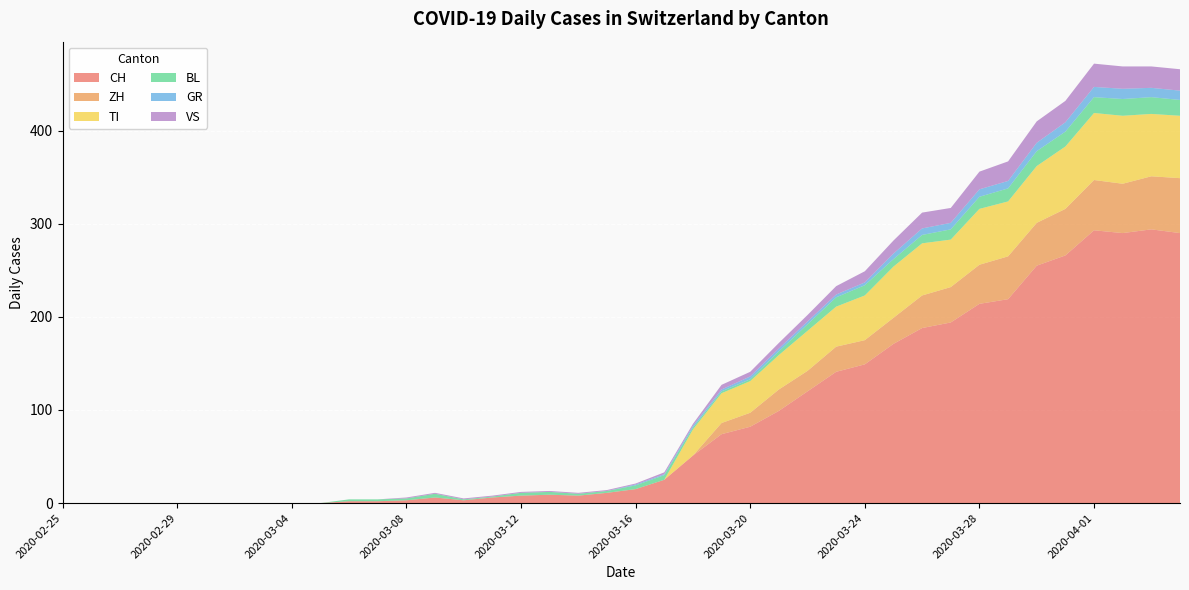

Reading left to right, list all the values displayed in this chart.

CH: 2020-02-25=0	2020-02-26=0	2020-02-27=0	2020-02-28=0	2020-02-29=0	2020-03-01=0	2020-03-02=0	2020-03-03=0	2020-03-04=0	2020-03-05=0	2020-03-06=2	2020-03-07=2	2020-03-08=3	2020-03-09=6	2020-03-10=3	2020-03-11=6	2020-03-12=8	2020-03-13=9	2020-03-14=8	2020-03-15=11	2020-03-16=15	2020-03-17=25	2020-03-18=51	2020-03-19=74	2020-03-20=82	2020-03-21=99	2020-03-22=120	2020-03-23=141	2020-03-24=149	2020-03-25=171	2020-03-26=188	2020-03-27=194	2020-03-28=214	2020-03-29=219	2020-03-30=255	2020-03-31=266	2020-04-01=293	2020-04-02=290	2020-04-03=294	2020-04-04=290
ZH: 2020-02-25=0	2020-02-26=0	2020-02-27=0	2020-02-28=0	2020-02-29=0	2020-03-01=0	2020-03-02=0	2020-03-03=0	2020-03-04=0	2020-03-05=0	2020-03-06=0	2020-03-07=0	2020-03-08=0	2020-03-09=0	2020-03-10=0	2020-03-11=0	2020-03-12=0	2020-03-13=0	2020-03-14=0	2020-03-15=0	2020-03-16=0	2020-03-17=0	2020-03-18=0	2020-03-19=12	2020-03-20=15	2020-03-21=23	2020-03-22=22	2020-03-23=27	2020-03-24=26	2020-03-25=28	2020-03-26=35	2020-03-27=38	2020-03-28=42	2020-03-29=46	2020-03-30=46	2020-03-31=50	2020-04-01=54	2020-04-02=53	2020-04-03=57	2020-04-04=59
TI: 2020-02-25=0	2020-02-26=0	2020-02-27=0	2020-02-28=0	2020-02-29=0	2020-03-01=0	2020-03-02=0	2020-03-03=0	2020-03-04=0	2020-03-05=0	2020-03-06=0	2020-03-07=0	2020-03-08=0	2020-03-09=0	2020-03-10=0	2020-03-11=0	2020-03-12=0	2020-03-13=0	2020-03-14=0	2020-03-15=0	2020-03-16=0	2020-03-17=0	2020-03-18=28	2020-03-19=32	2020-03-20=34	2020-03-21=37	2020-03-22=43	2020-03-23=43	2020-03-24=48	2020-03-25=55	2020-03-26=56	2020-03-27=51	2020-03-28=60	2020-03-29=59	2020-03-30=61	2020-03-31=67	2020-04-01=72	2020-04-02=73	2020-04-03=67	2020-04-04=67
BL: 2020-02-25=0	2020-02-26=0	2020-02-27=0	2020-02-28=0	2020-02-29=0	2020-03-01=0	2020-03-02=0	2020-03-03=0	2020-03-04=0	2020-03-05=0	2020-03-06=2	2020-03-07=2	2020-03-08=2	2020-03-09=4	2020-03-10=1	2020-03-11=1	2020-03-12=3	2020-03-13=3	2020-03-14=2	2020-03-15=2	2020-03-16=4	2020-03-17=5	2020-03-18=2	2020-03-19=2	2020-03-20=2	2020-03-21=4	2020-03-22=7	2020-03-23=10	2020-03-24=11	2020-03-25=8	2020-03-26=9	2020-03-27=11	2020-03-28=13	2020-03-29=14	2020-03-30=16	2020-03-31=16	2020-04-01=17	2020-04-02=18	2020-04-03=18	2020-04-04=17
GR: 2020-02-25=0	2020-02-26=0	2020-02-27=0	2020-02-28=0	2020-02-29=0	2020-03-01=0	2020-03-02=0	2020-03-03=0	2020-03-04=0	2020-03-05=0	2020-03-06=0	2020-03-07=0	2020-03-08=0	2020-03-09=0	2020-03-10=0	2020-03-11=0	2020-03-12=0	2020-03-13=0	2020-03-14=0	2020-03-15=0	2020-03-16=1	2020-03-17=1	2020-03-18=2	2020-03-19=2	2020-03-20=3	2020-03-21=3	2020-03-22=3	2020-03-23=3	2020-03-24=3	2020-03-25=6	2020-03-26=7	2020-03-27=7	2020-03-28=8	2020-03-29=8	2020-03-30=9	2020-03-31=10	2020-04-01=11	2020-04-02=11	2020-04-03=10	2020-04-04=10
VS: 2020-02-25=0	2020-02-26=0	2020-02-27=0	2020-02-28=0	2020-02-29=0	2020-03-01=0	2020-03-02=0	2020-03-03=0	2020-03-04=0	2020-03-05=0	2020-03-06=0	2020-03-07=0	2020-03-08=1	2020-03-09=1	2020-03-10=1	2020-03-11=1	2020-03-12=1	2020-03-13=1	2020-03-14=1	2020-03-15=1	2020-03-16=1	2020-03-17=2	2020-03-18=2	2020-03-19=5	2020-03-20=5	2020-03-21=6	2020-03-22=7	2020-03-23=9	2020-03-24=12	2020-03-25=14	2020-03-26=17	2020-03-27=16	2020-03-28=19	2020-03-29=21	2020-03-30=23	2020-03-31=23	2020-04-01=25	2020-04-02=24	2020-04-03=23	2020-04-04=23